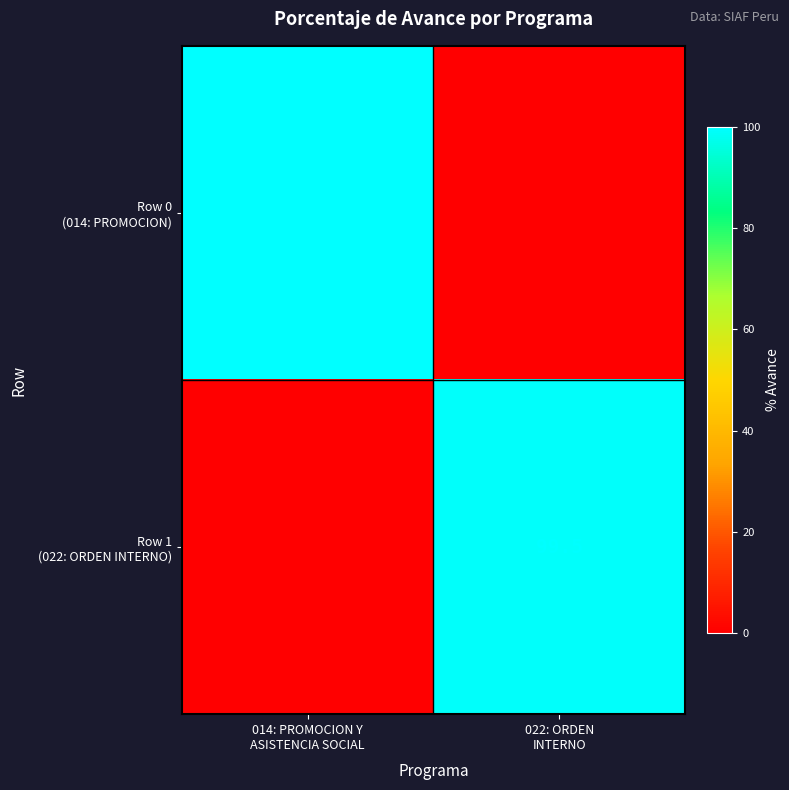

Rank the categories by Row 0 (014: PROMOCION) value from highest to lowest.

014: PROMOCION Y ASISTENCIA SOCIAL, 022: ORDEN INTERNO